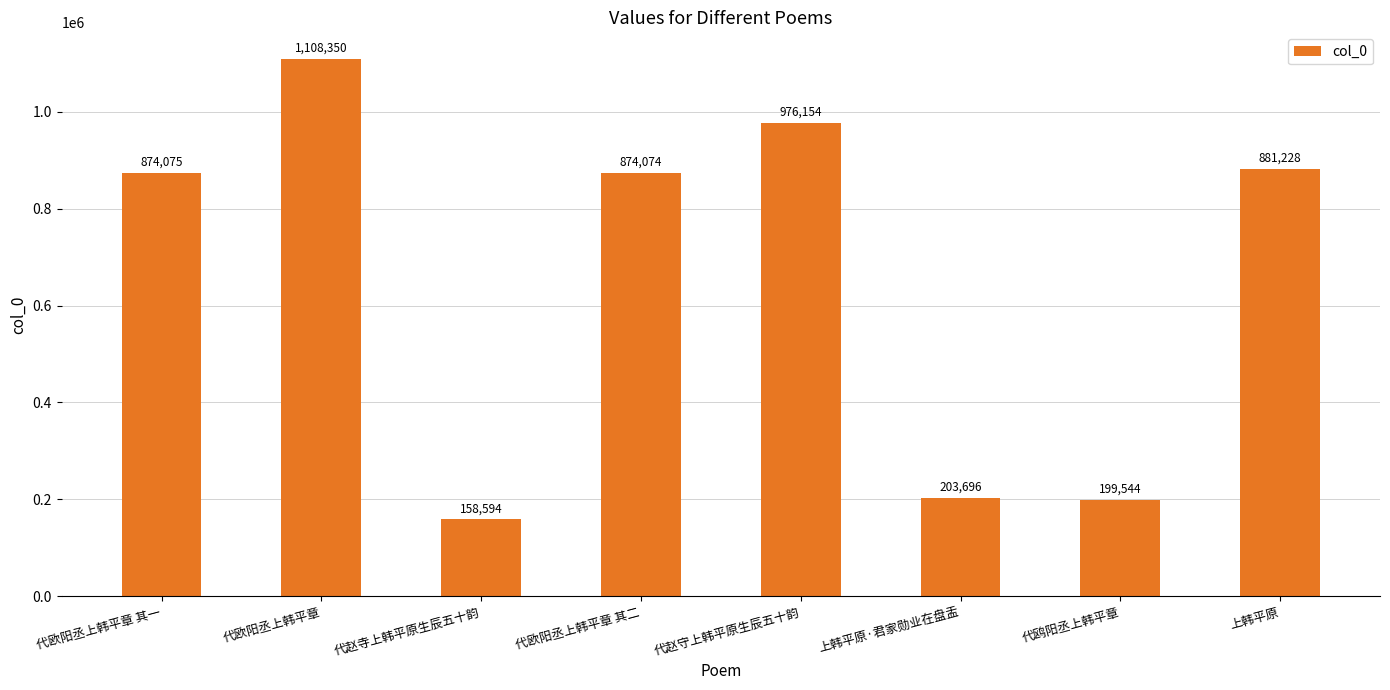

How many bars are there in total?

8